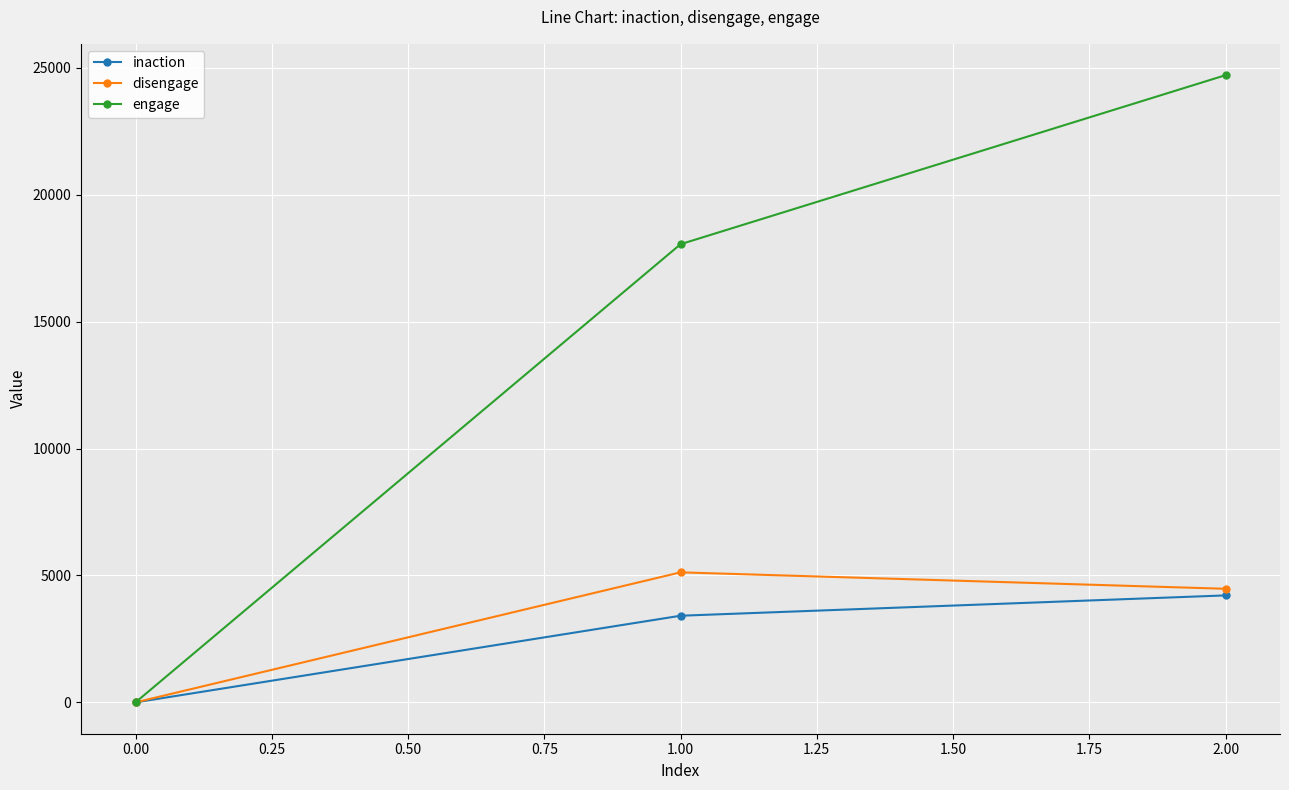

Reading left to right, extract all data points from this chart.

inaction: 0	3414	4215
disengage: 0	5124	4476
engage: 0	18055	24716